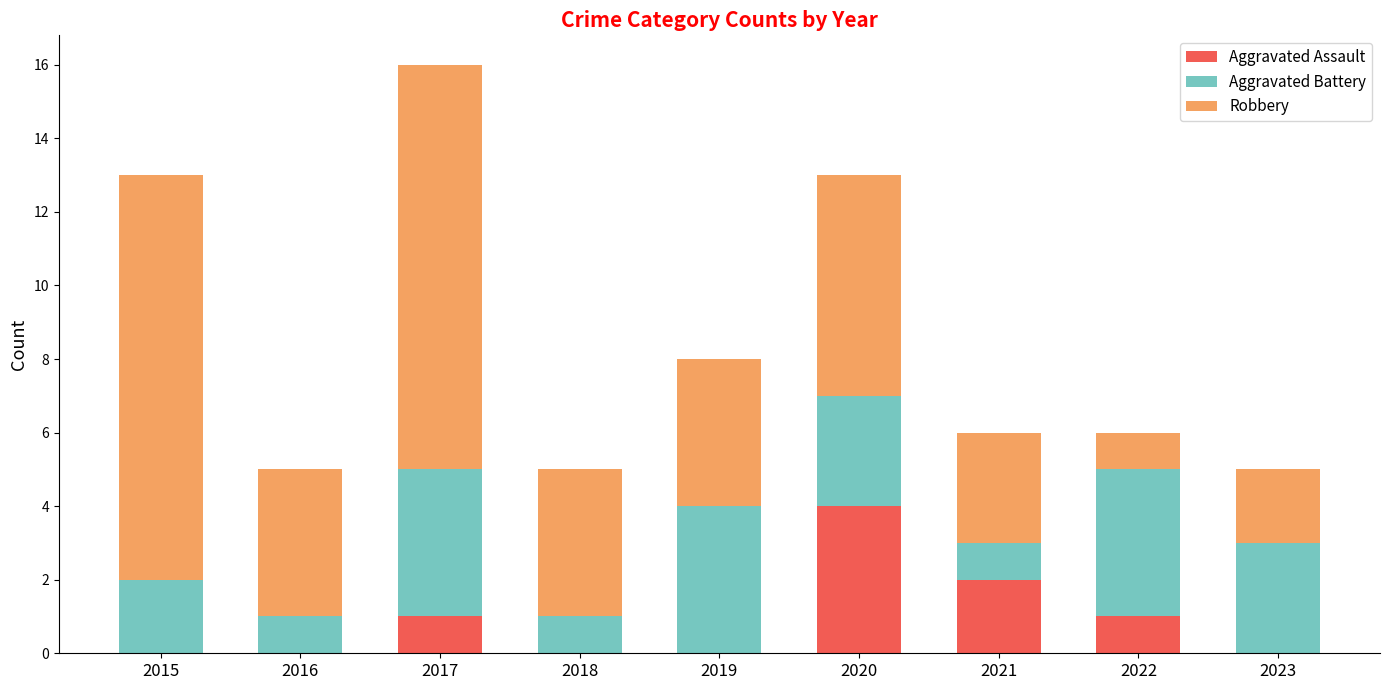

At which label does Aggravated Assault reach its peak?

2020